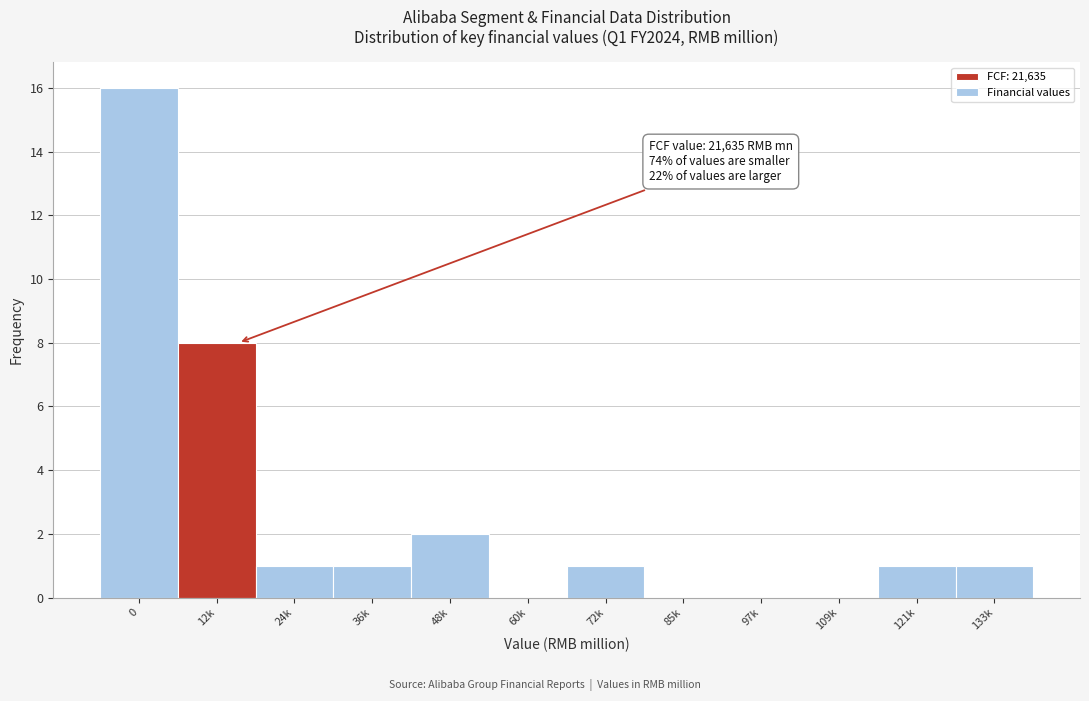

Reading left to right, transcribe all the data shown in this chart.

0=16	12k=8	24k=1	36k=1	48k=2	60k=0	72k=1	85k=0	97k=0	109k=0	121k=1	133k=1